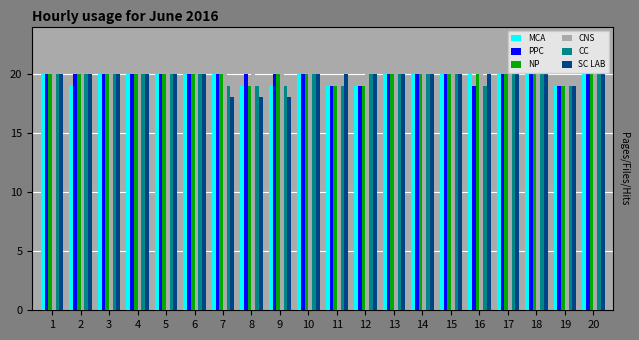

What is the total value across all series at 6?

120